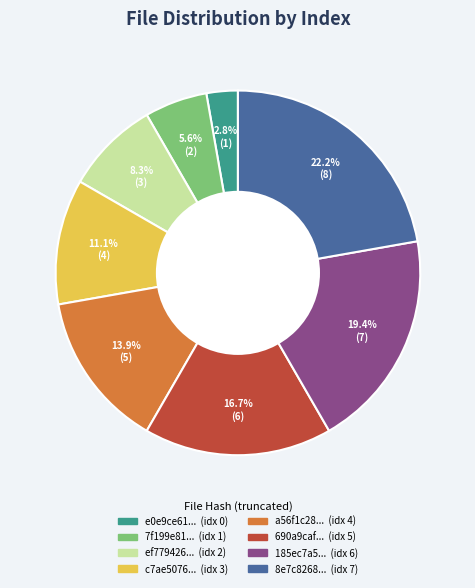

Is there any slice that represents more than half of the pie?

No